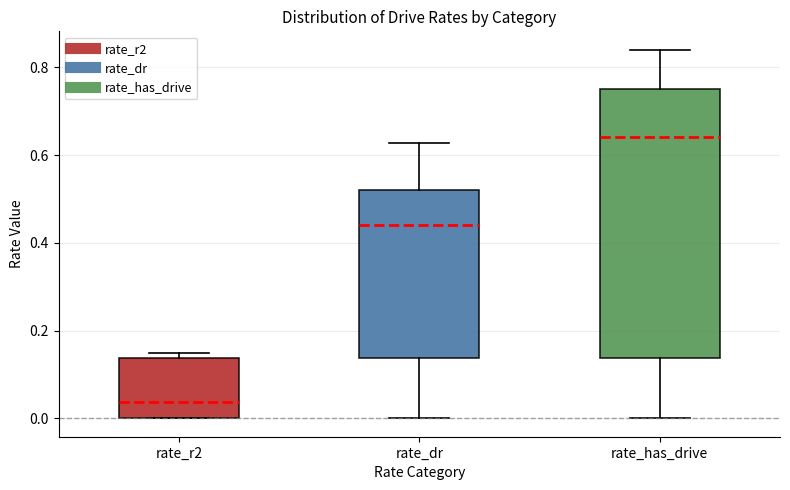

Reading left to right, read every box against the y-axis: the position of its median line, the range the box covers, and the ends of its whiskers. The values are not printed on the chart, so give them approximately, as read against the axis.

rate_r2: median 0.04, box 0.00 to 0.14, whiskers 0.00 to 0.14 (just above the box's upper edge)
rate_dr: median 0.44, box 0.14 to 0.52, whiskers 0.00 to 0.62
rate_has_drive: median 0.64, box 0.14 to 0.76, whiskers 0.00 to 0.84